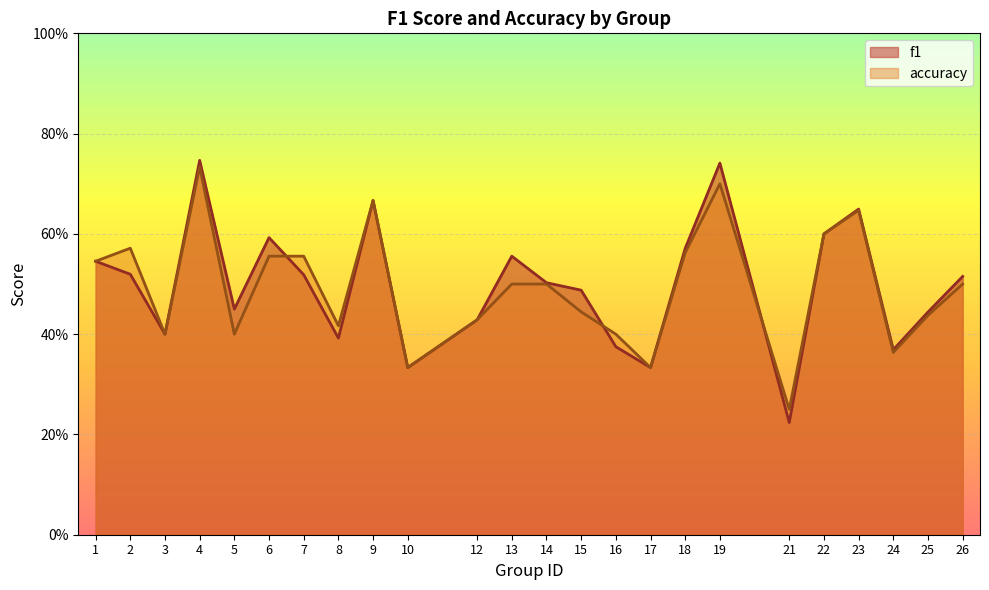

How many accuracy values are between 0 and 1?

24